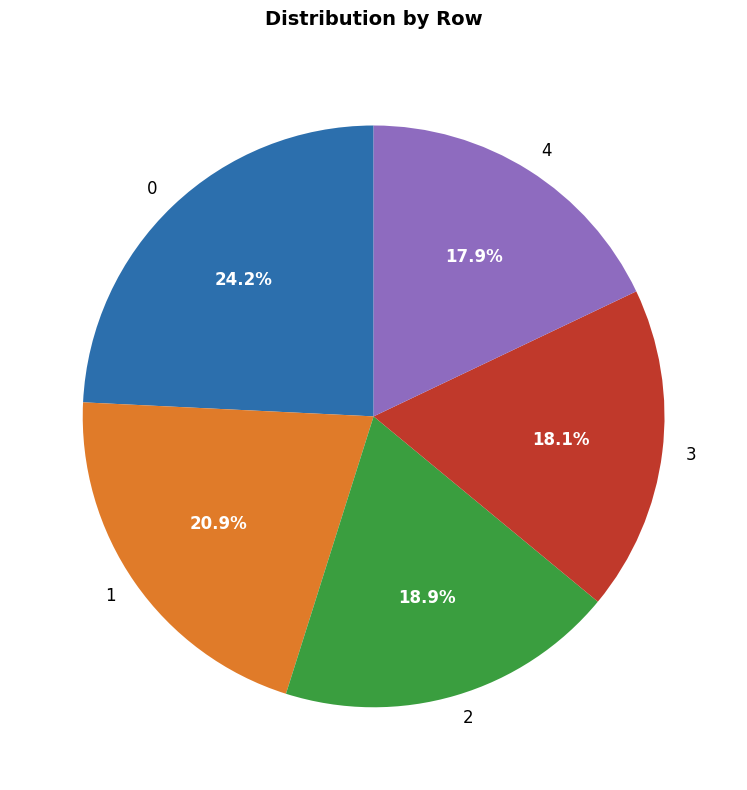

Approximately how many times larger is the value at 1 compared to 4?

1.2